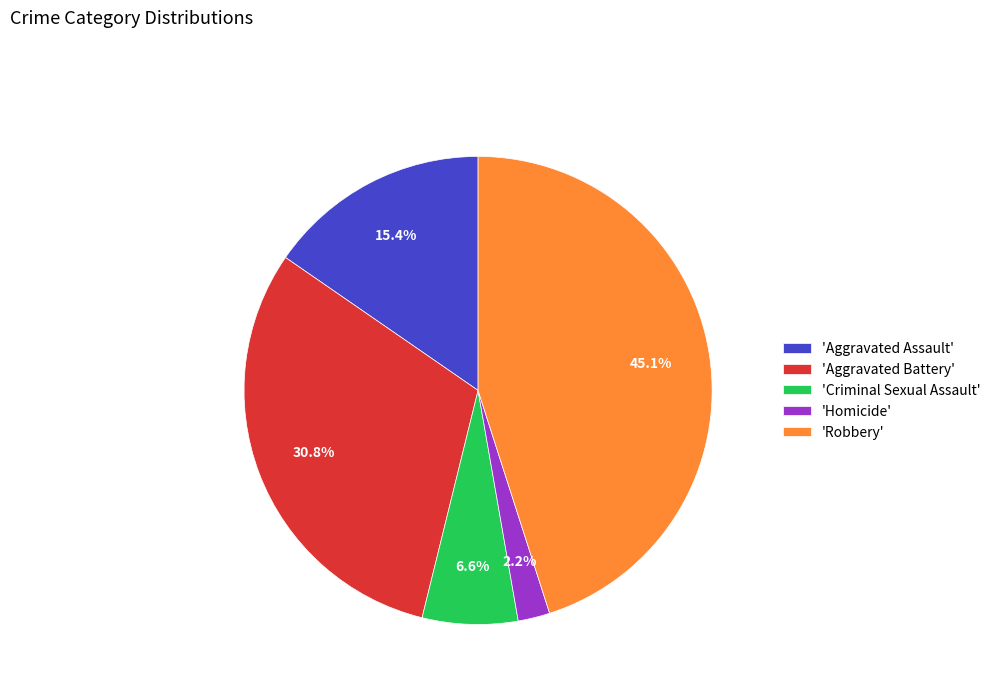

Is there a majority slice in this chart?

No